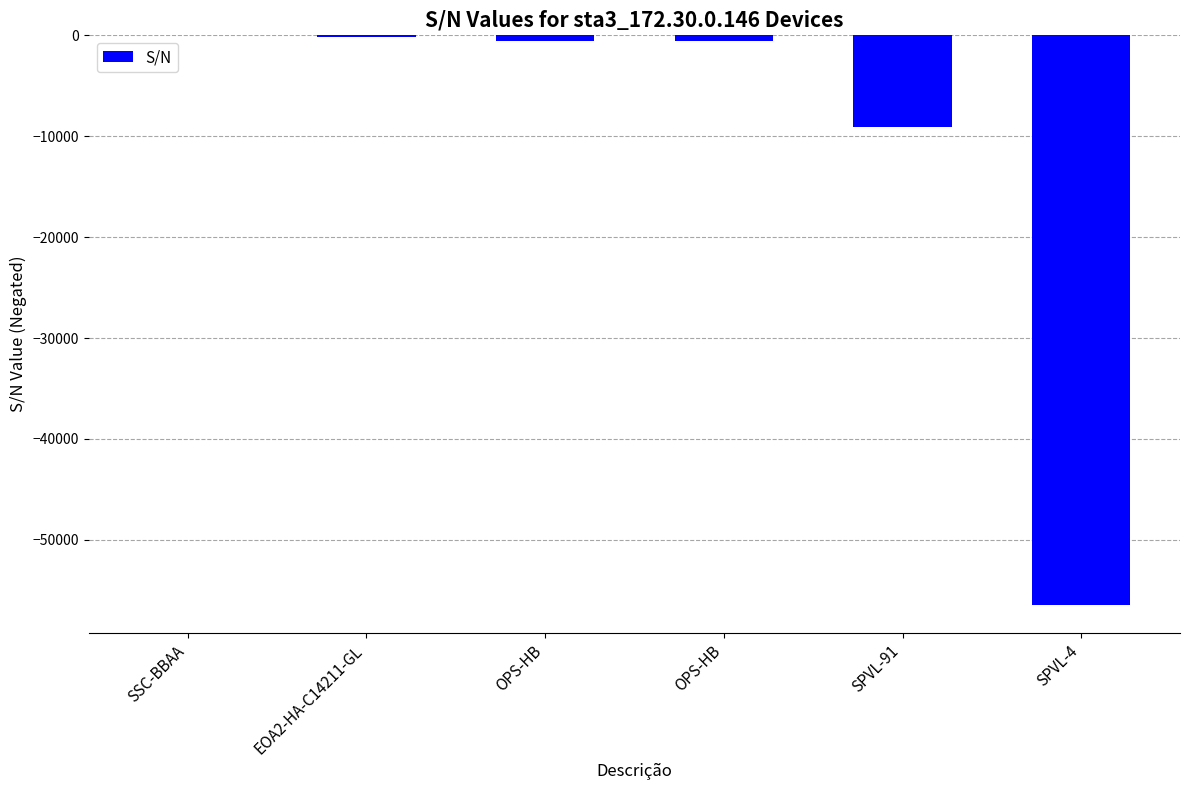

Rank the categories by value from highest to lowest.

SSC-BBAA, EOA2-HA-C14211-GL, OPS-HB, OPS-HB, SPVL-91, SPVL-4